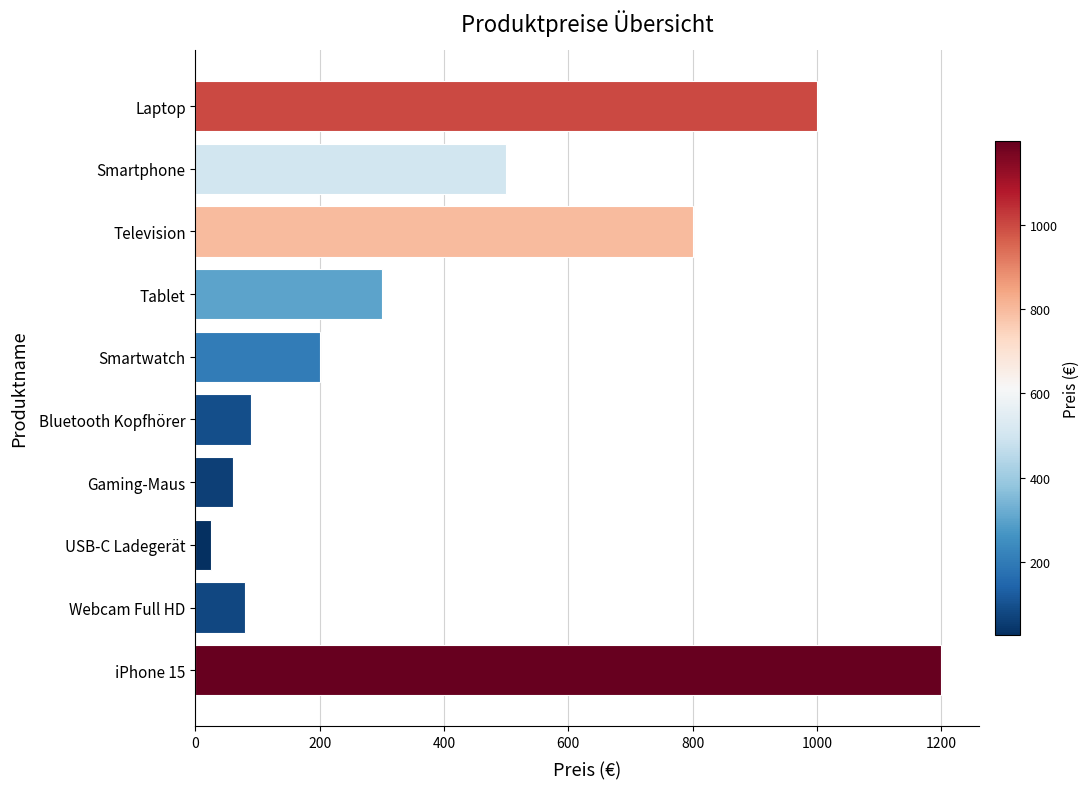

How many data points are less than 299?

5